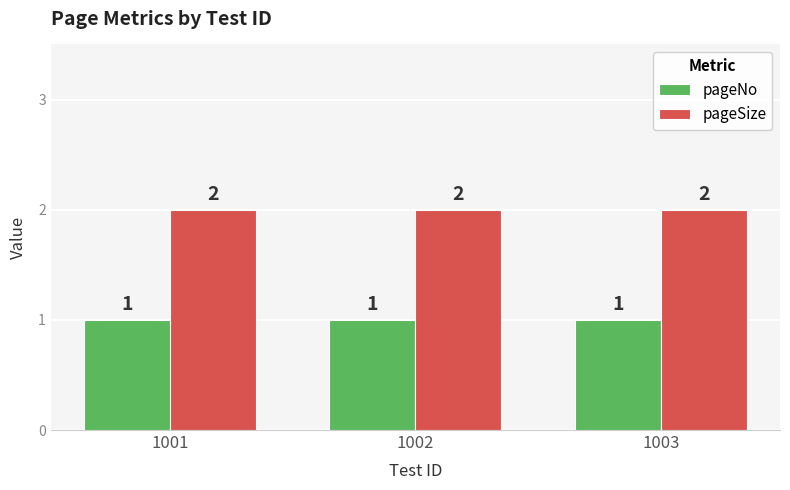

List the series in order of their overall mean, highest first.

pageSize, pageNo